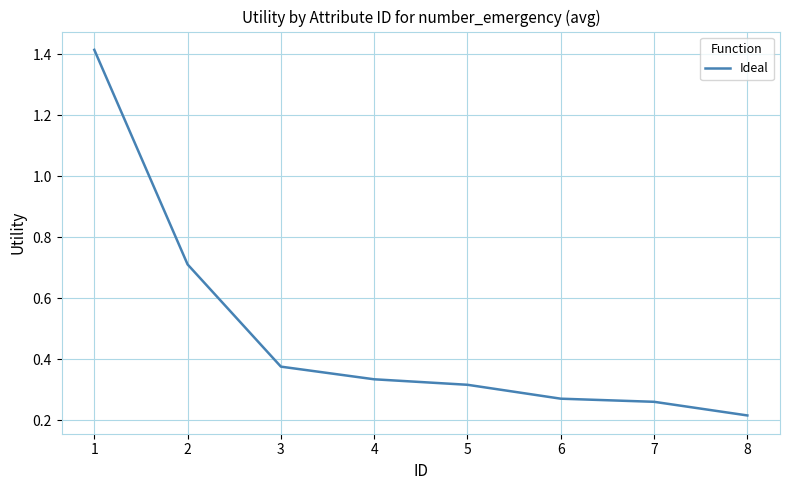

What is the approximate value at 2?

0.7